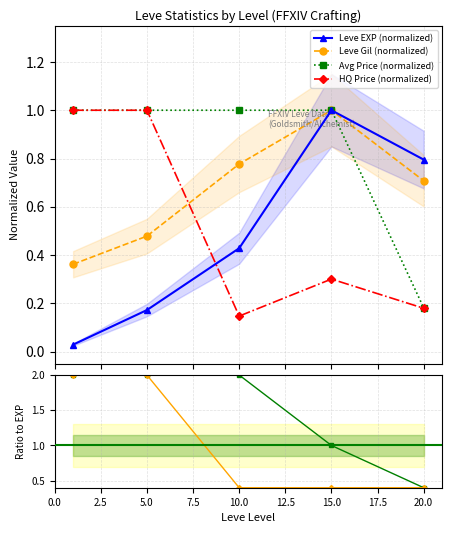

What is the value of the HQ Price (normalized) point at the 4th from the left?

0.3